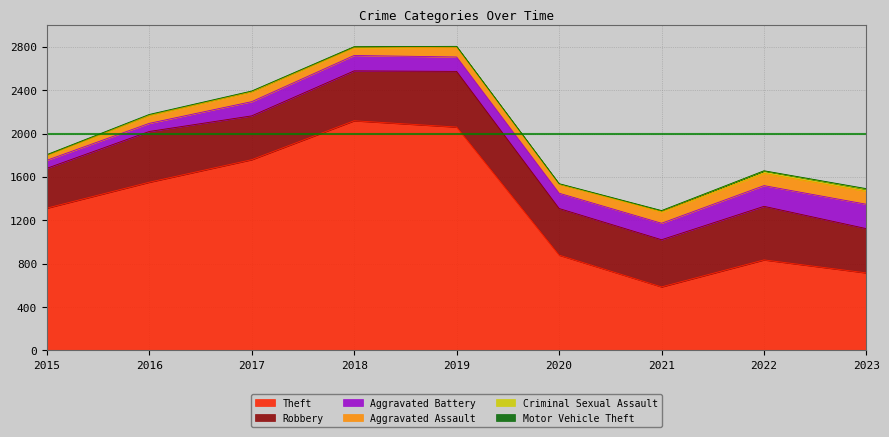

List the labels in order of Theft value, smallest first.

2021, 2023, 2022, 2020, 2015, 2016, 2017, 2019, 2018